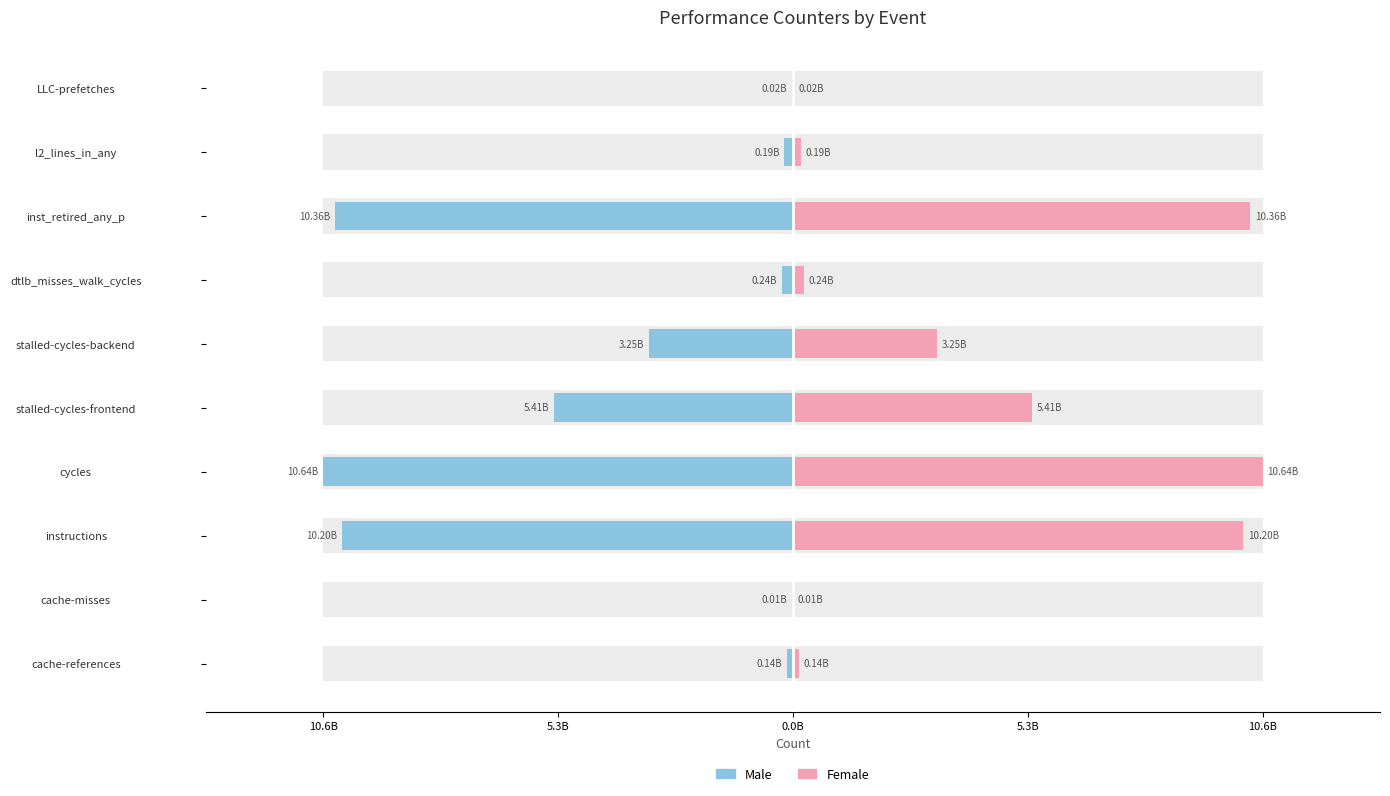

At how many categories does at least one series exceed 476499746?

5